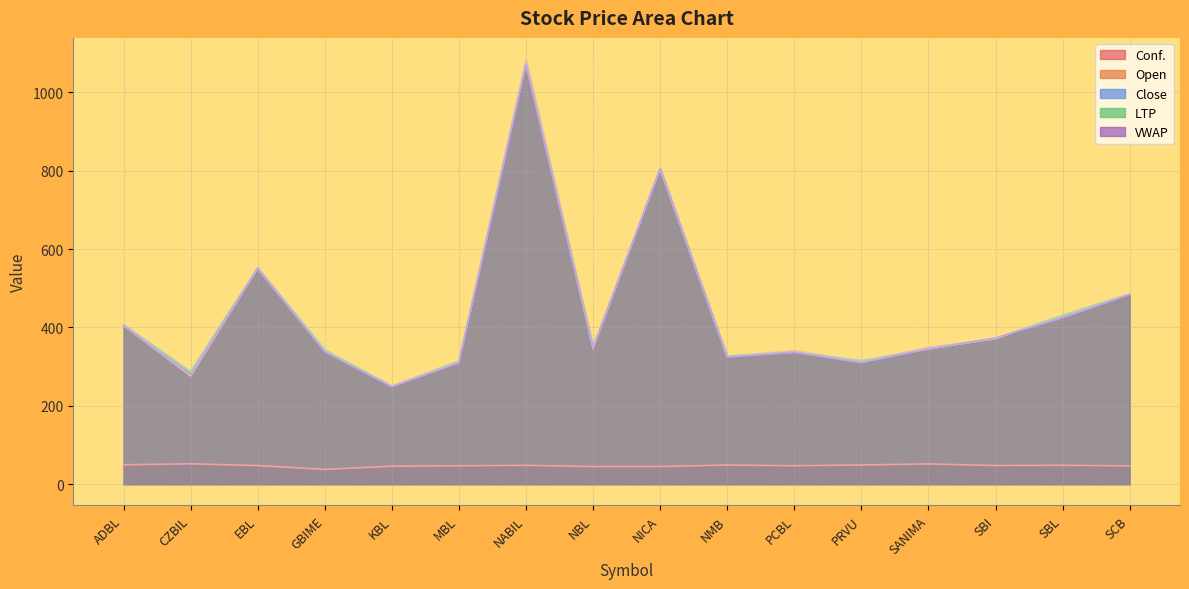

How many distinct data groups are displayed?

5